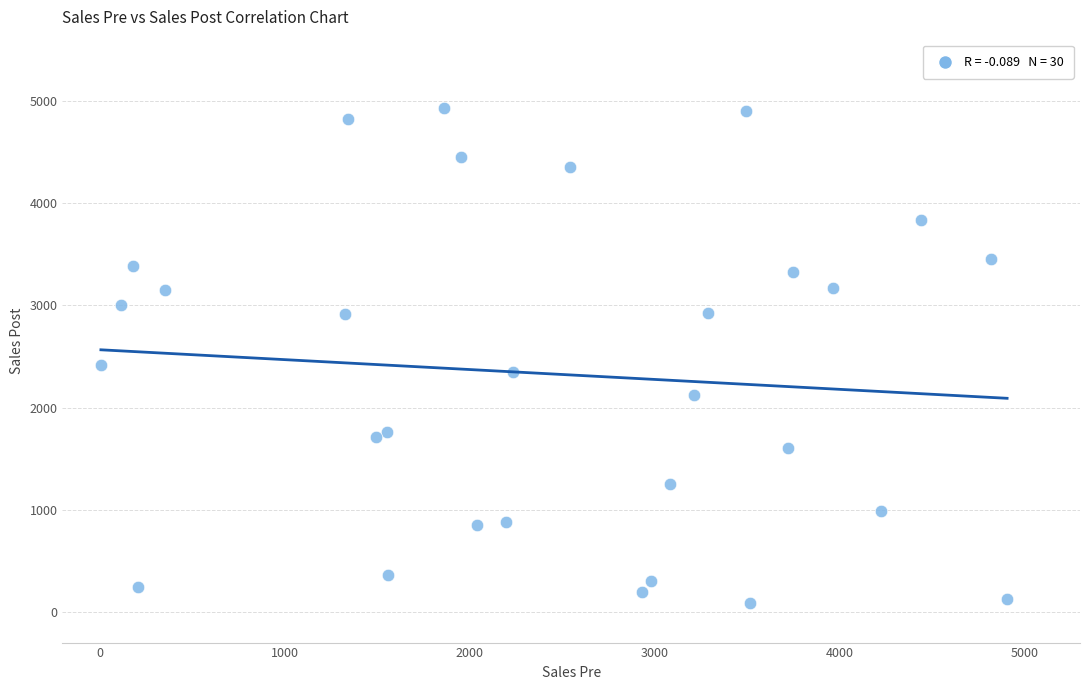

What is the range of Y values (max minus min)?

4843